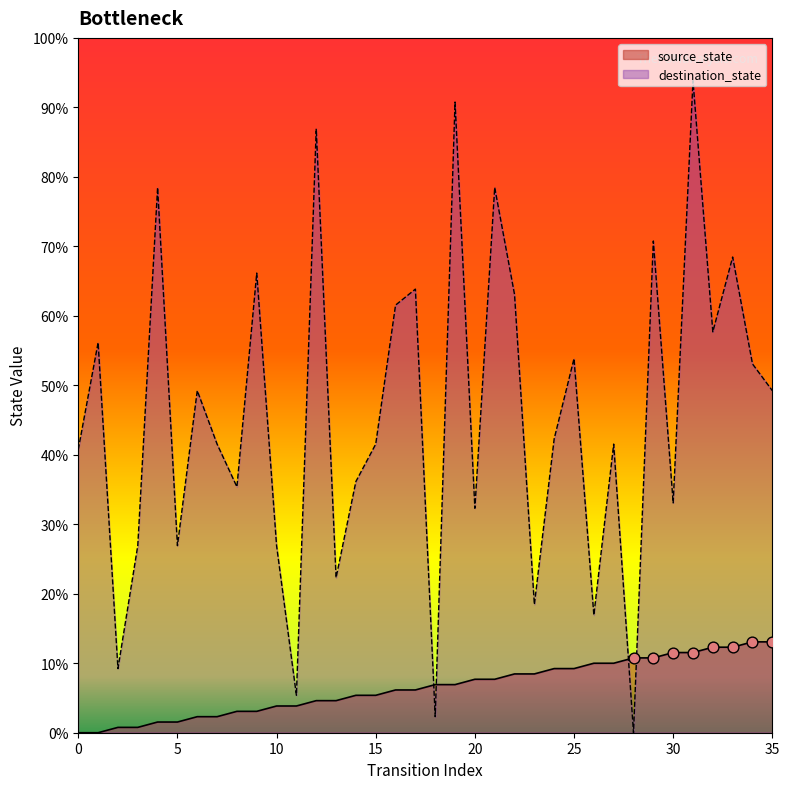

Which series has the largest total across all categories?

destination_state